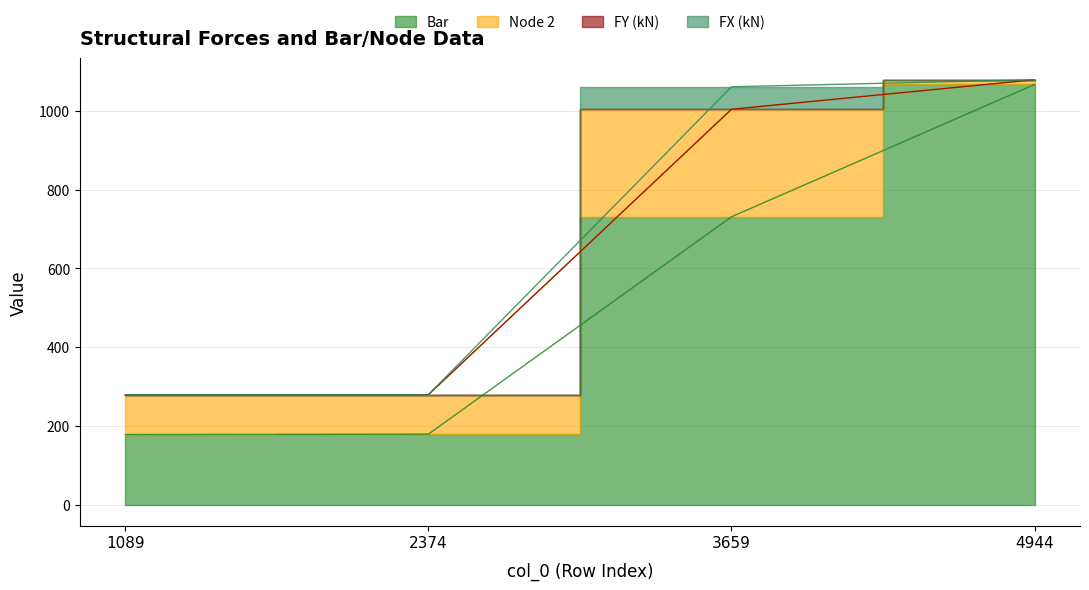

True or false: Bar and FY (kN) cross at least once.

False